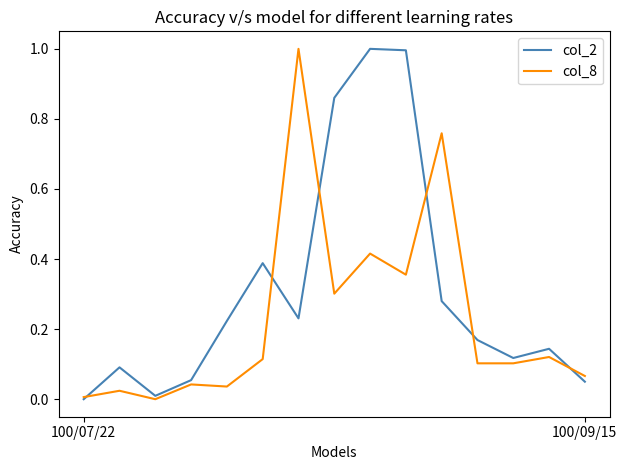

Which series has the largest total across all categories?

col_2